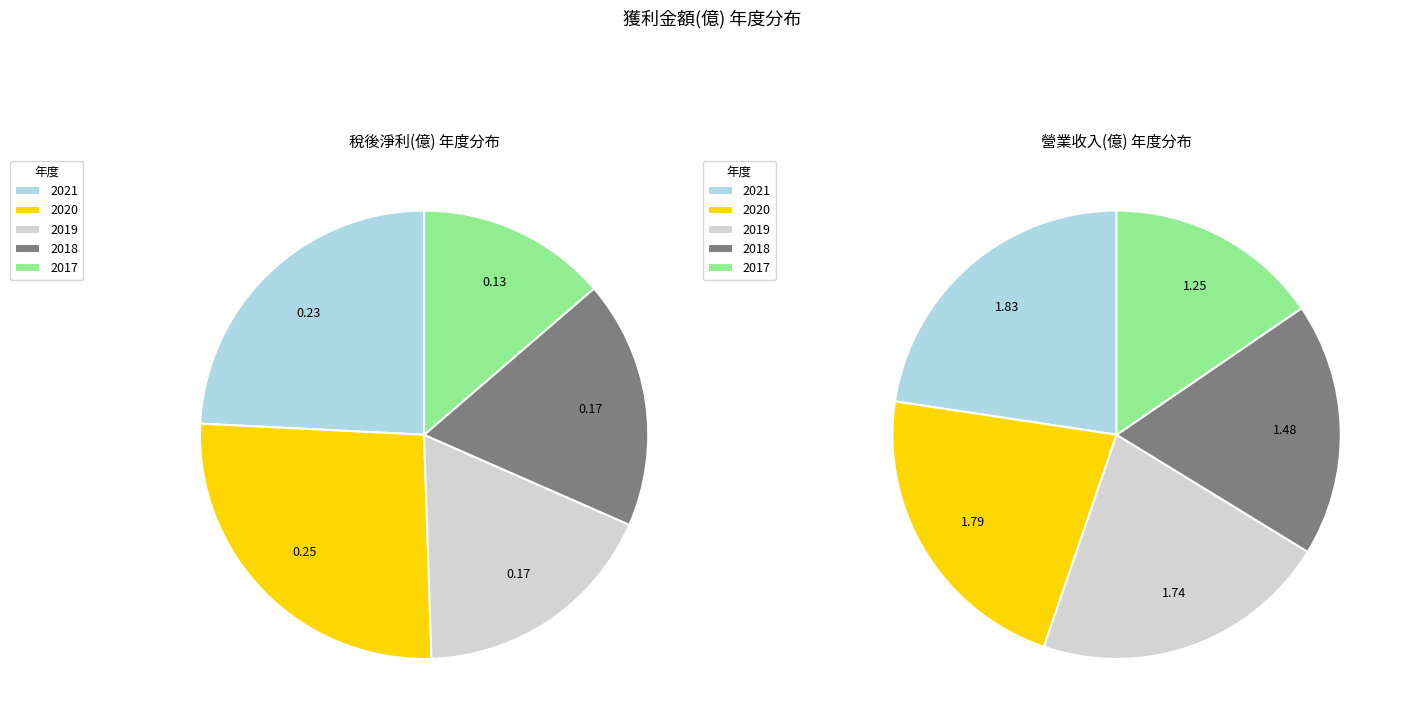

The 2018 slice represents 12% of the pie. True or false?

False